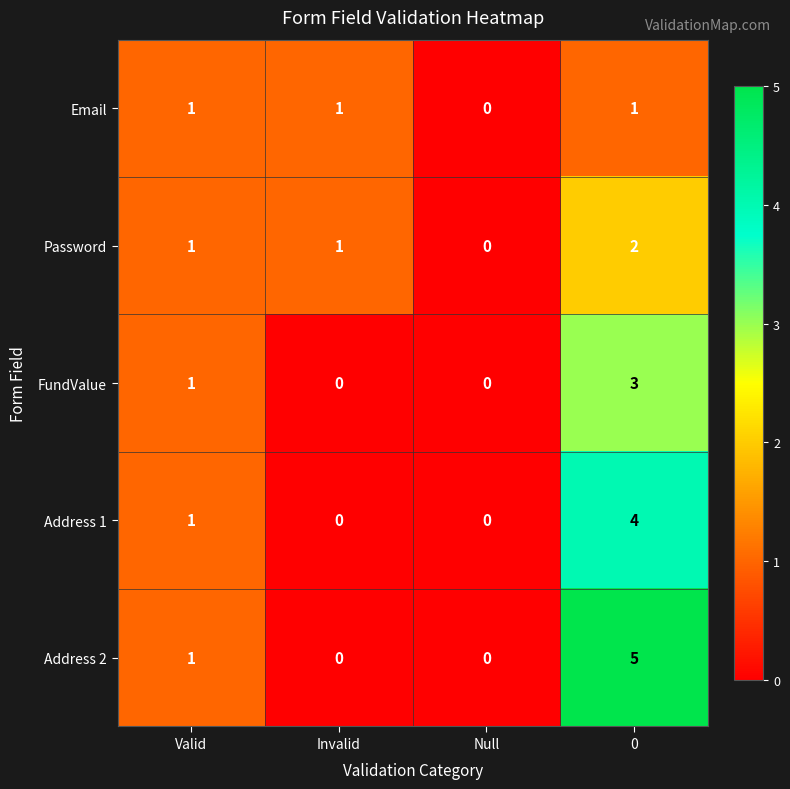

Reading left to right, extract all data points from this chart.

Email: Valid=1	Invalid=1	Null=0	0=1
Password: Valid=1	Invalid=1	Null=0	0=2
FundValue: Valid=1	Invalid=0	Null=0	0=3
Address 1: Valid=1	Invalid=0	Null=0	0=4
Address 2: Valid=1	Invalid=0	Null=0	0=5